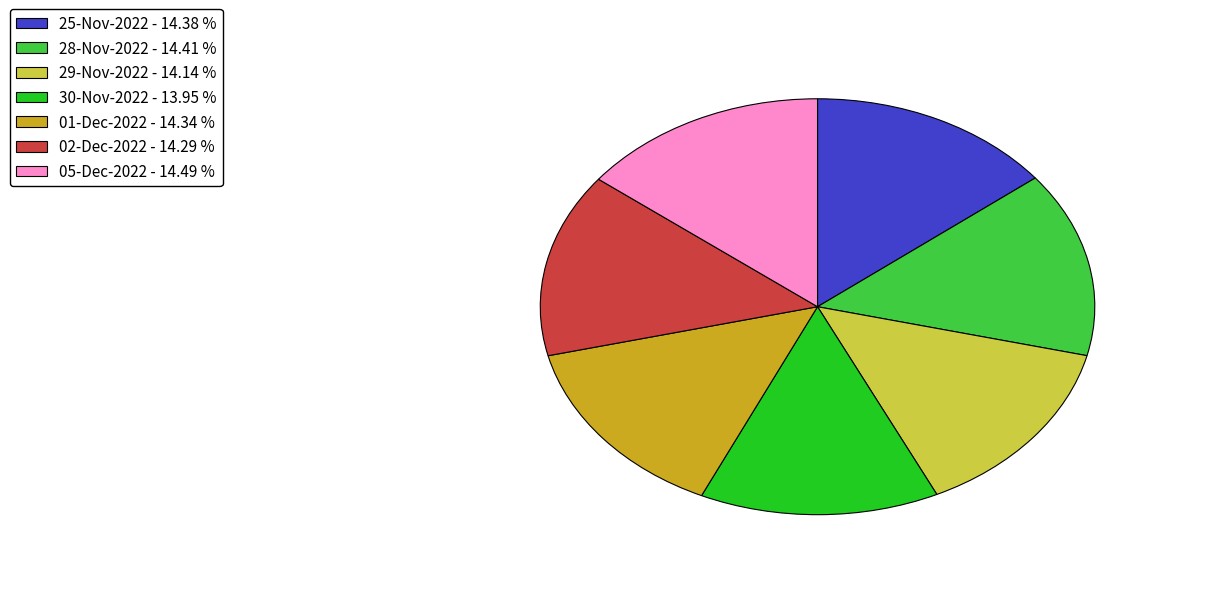

Do 02-Dec-2022 - 14.29 % and 25-Nov-2022 - 14.38 % together represent more than half of the pie?

No